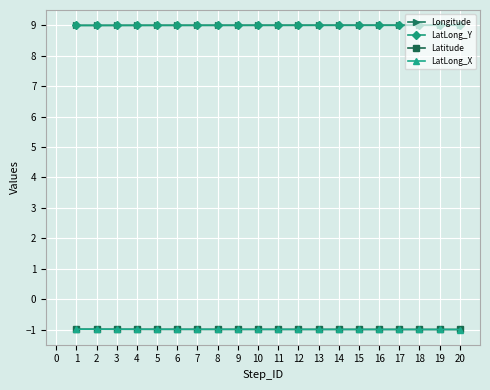

Is it true that LatLong_X equals -1.4 at 17?

False